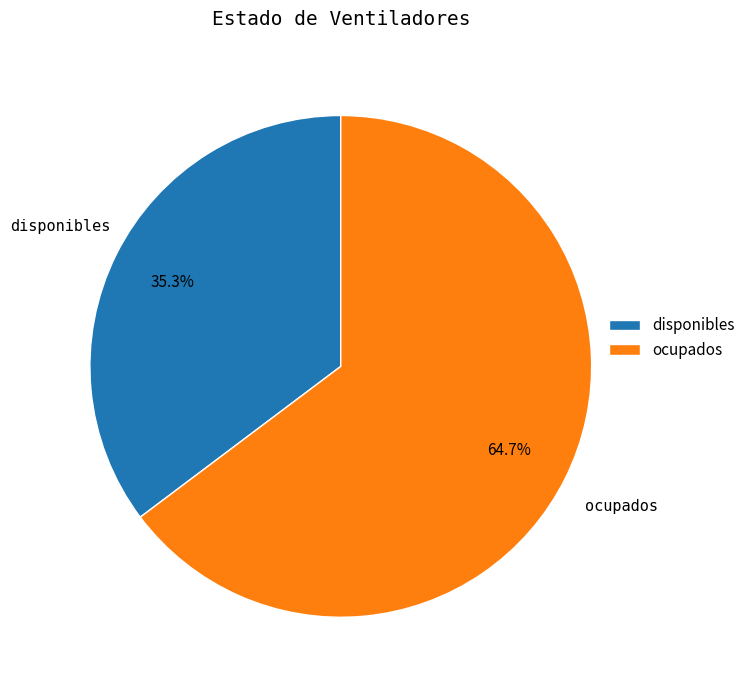

Between disponibles and ocupados, which is larger?

ocupados